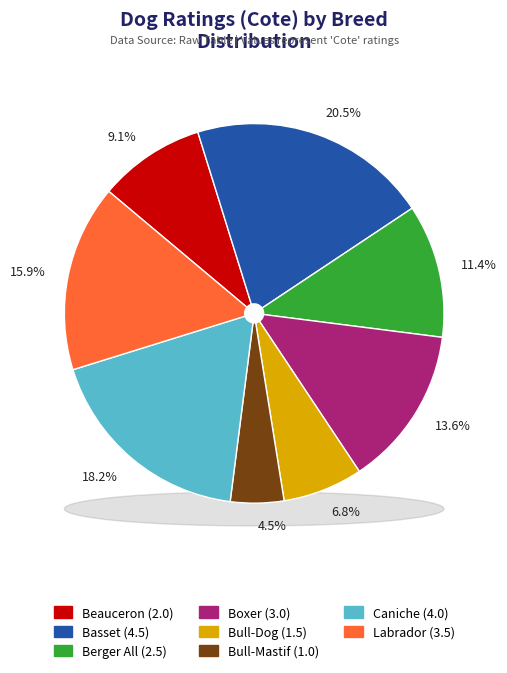

Which has a higher value, Boxer or Labrador?

Labrador